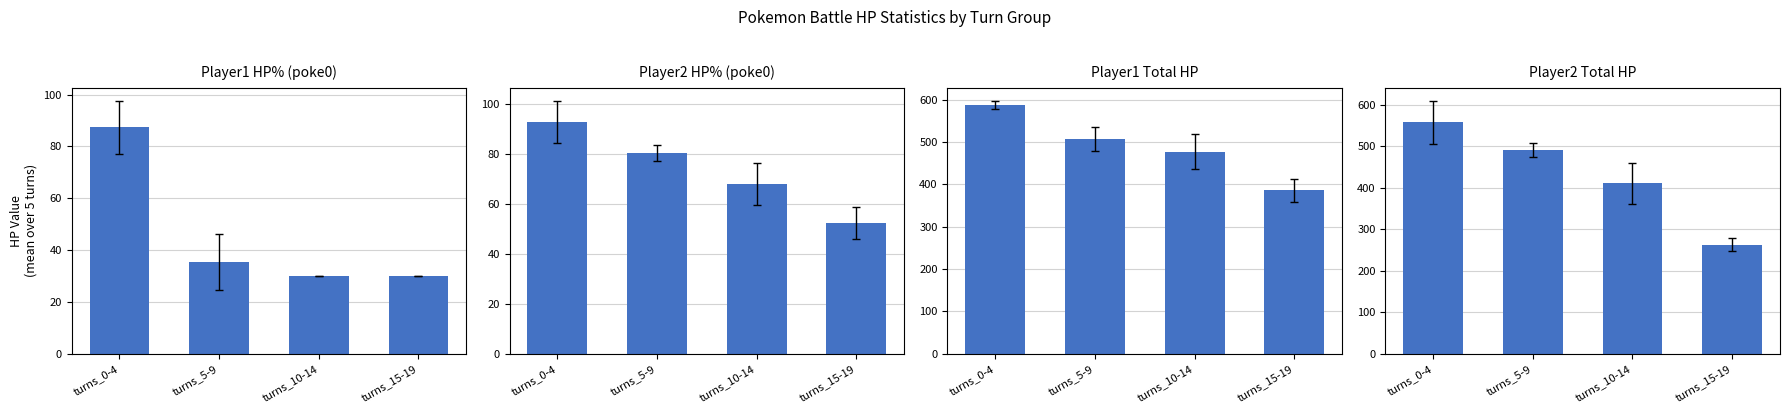

List the series in order of their peak value, lowest first.

Player1 HP% (poke0), Player2 HP% (poke0), Player2 Total HP, Player1 Total HP